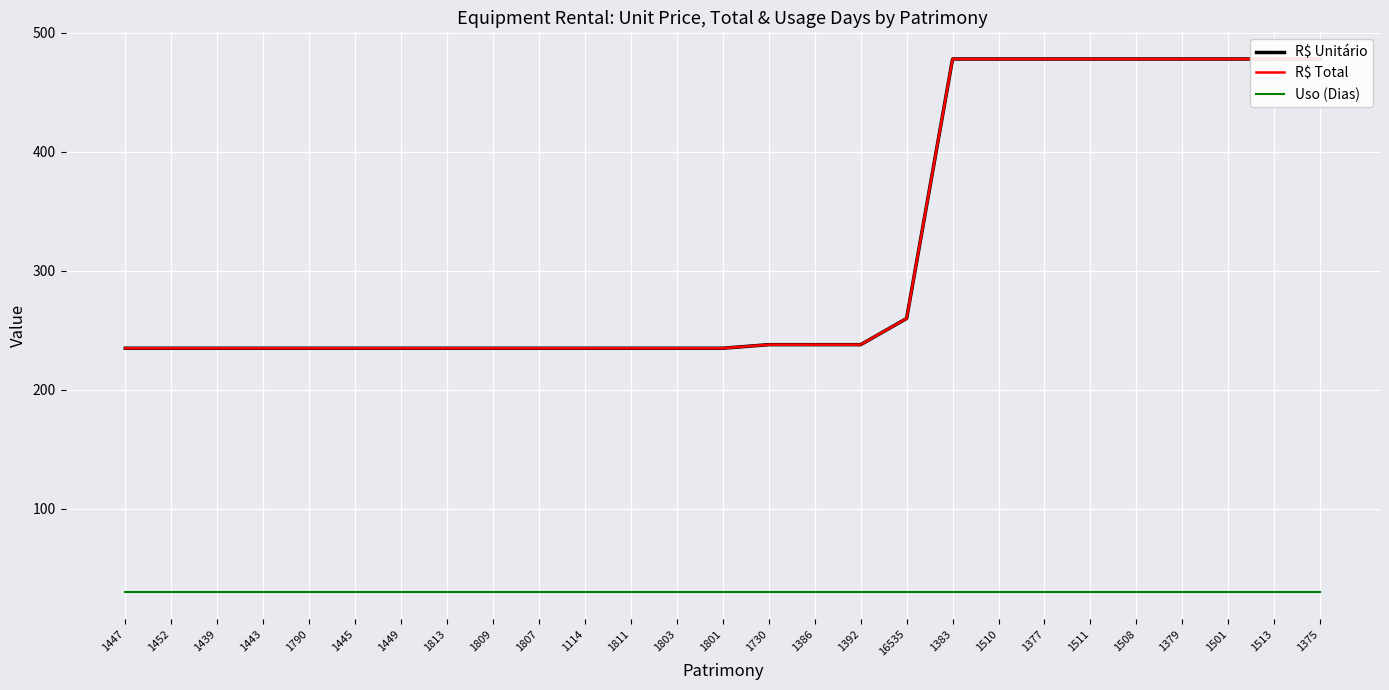

Is it true that R$ Unitário equals 159 at 1379?

False